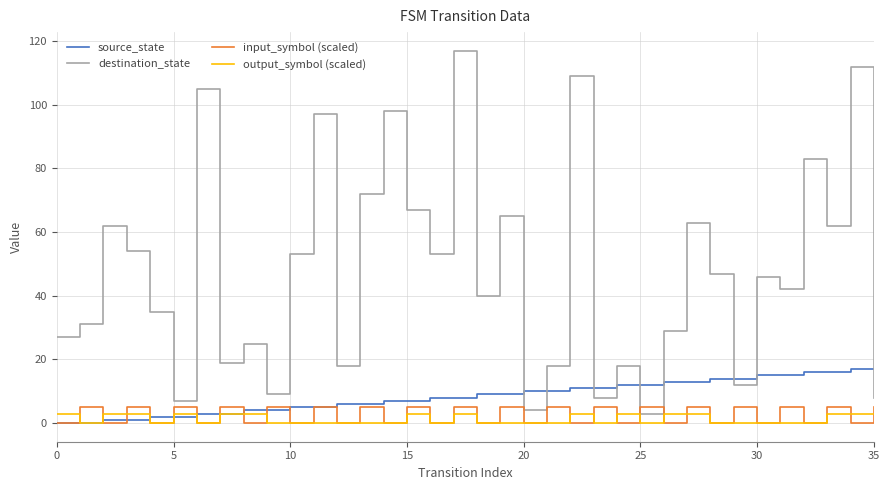

What is the maximum value for source_state?

17